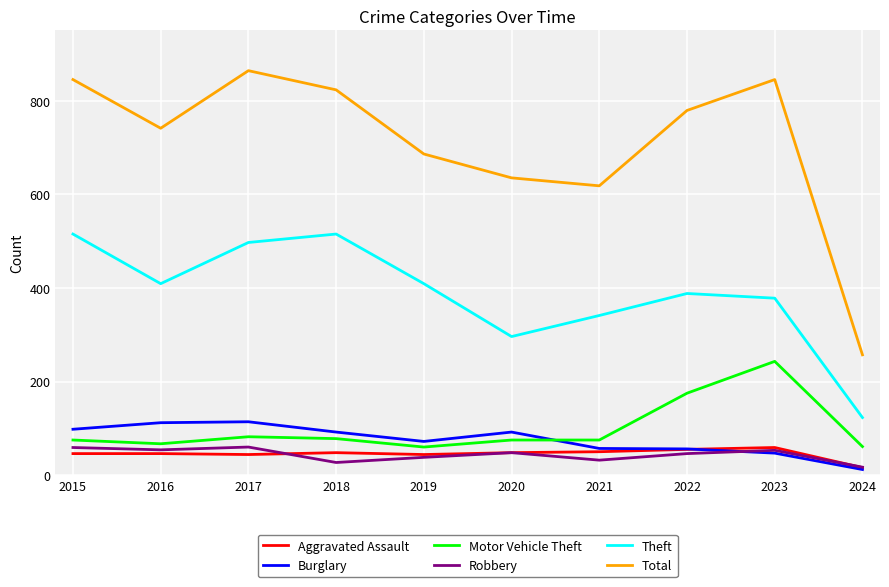

True or false: Theft and Robbery intersect in this chart.

False